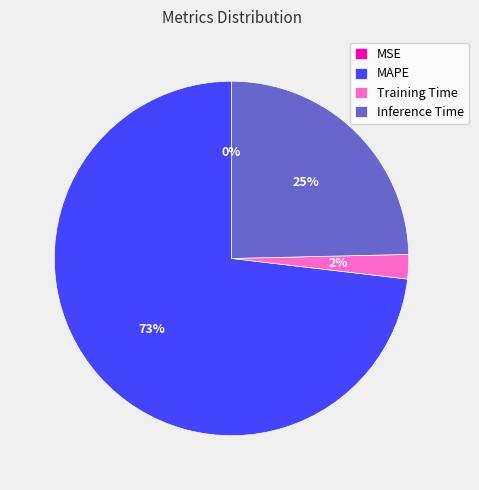

Do MAPE and Training Time together represent more than half of the pie?

Yes